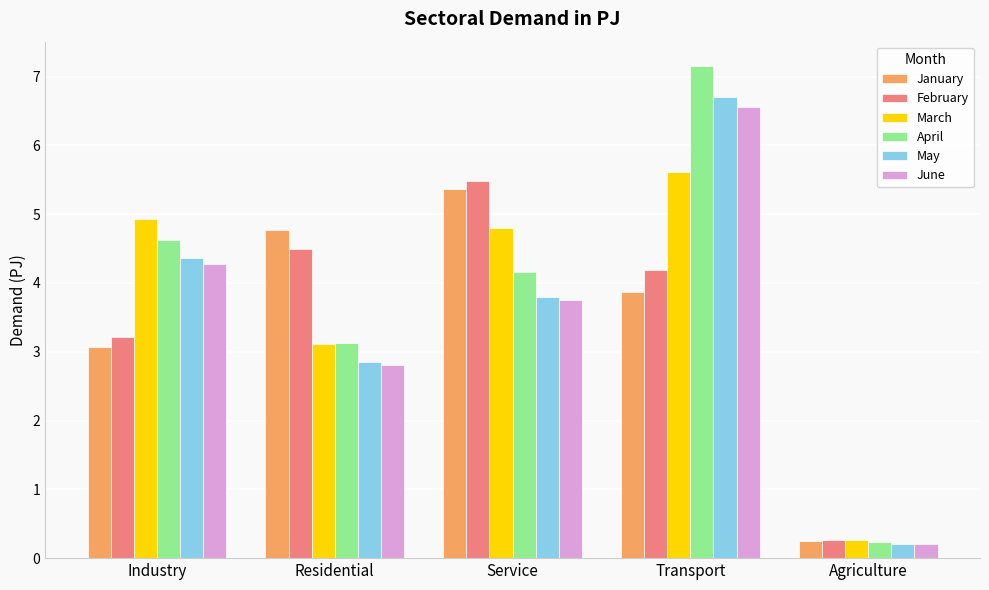

Which label corresponds to the smallest value in the chart?

Agriculture